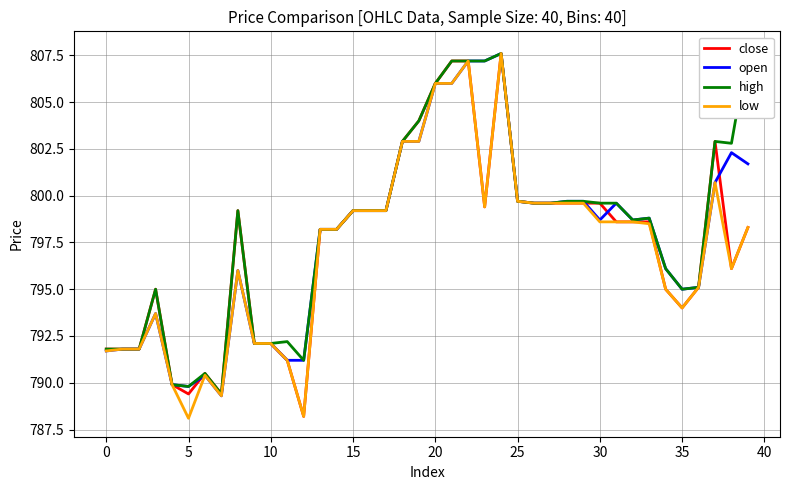

How many values in the low series are below 798?

17